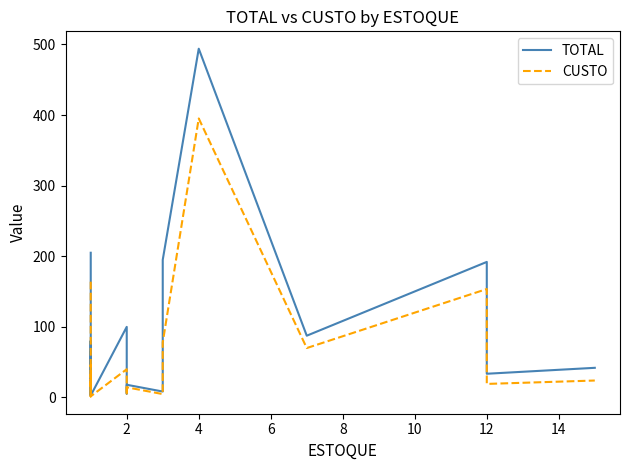

Rank the series by their maximum value, from lowest to highest.

CUSTO, TOTAL